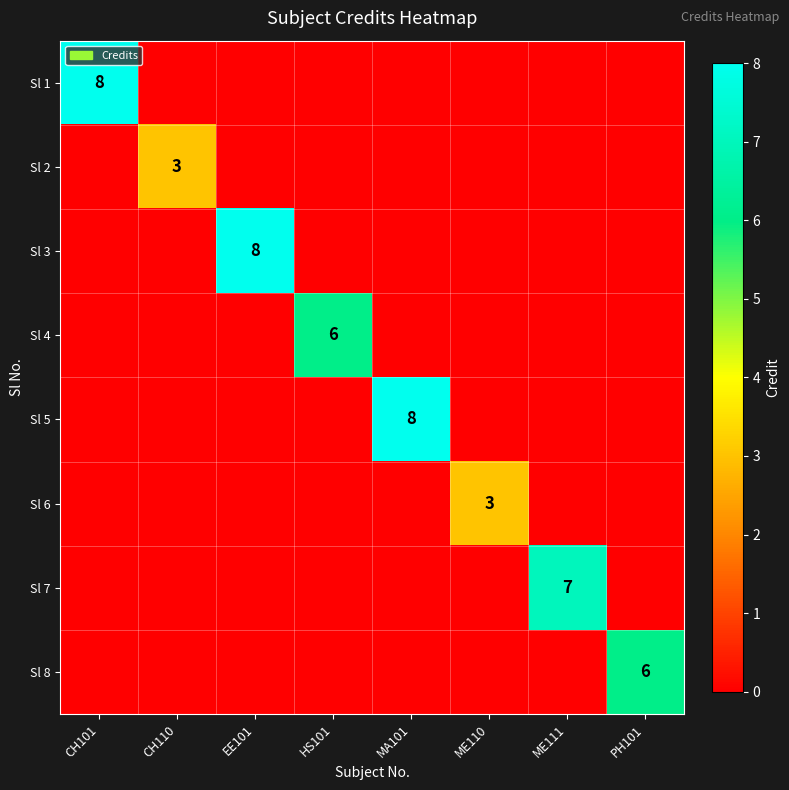

Between HS101 and PH101, which series saw the biggest shift?

Sl 4